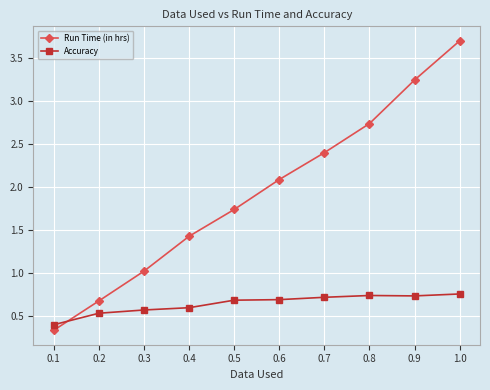

What is the average value of the Run Time (in hrs) series?

1.9